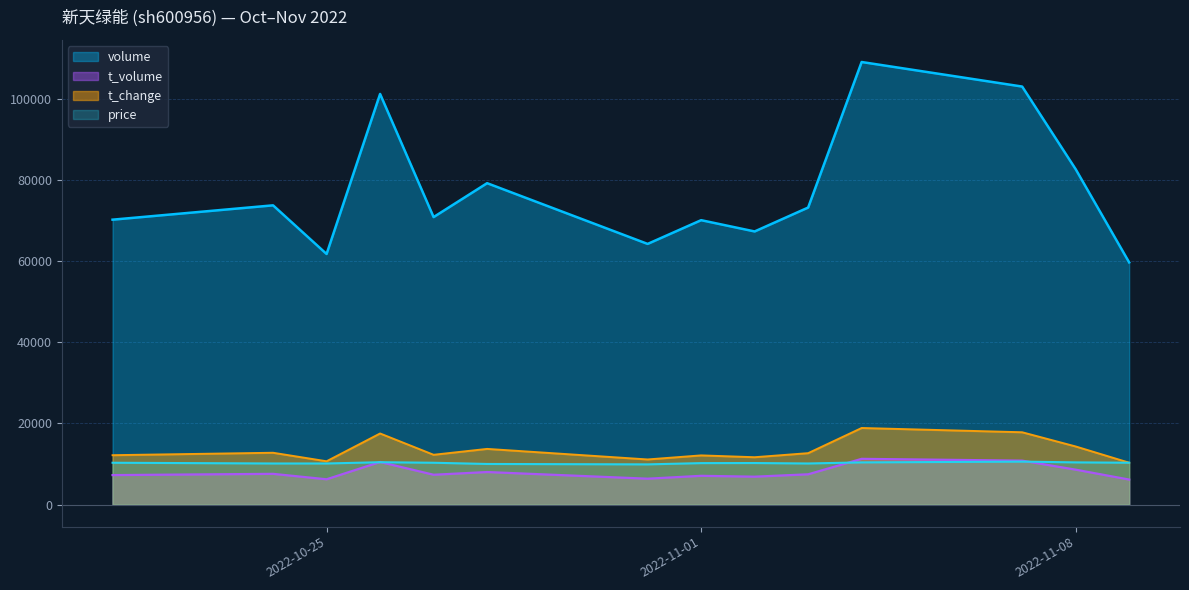

List the series in order of their peak value, highest first.

volume, t_change, t_volume, price